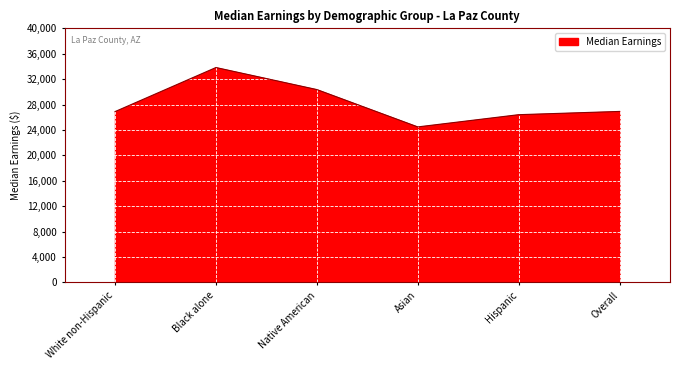

Between Hispanic and Black alone, which is larger?

Black alone